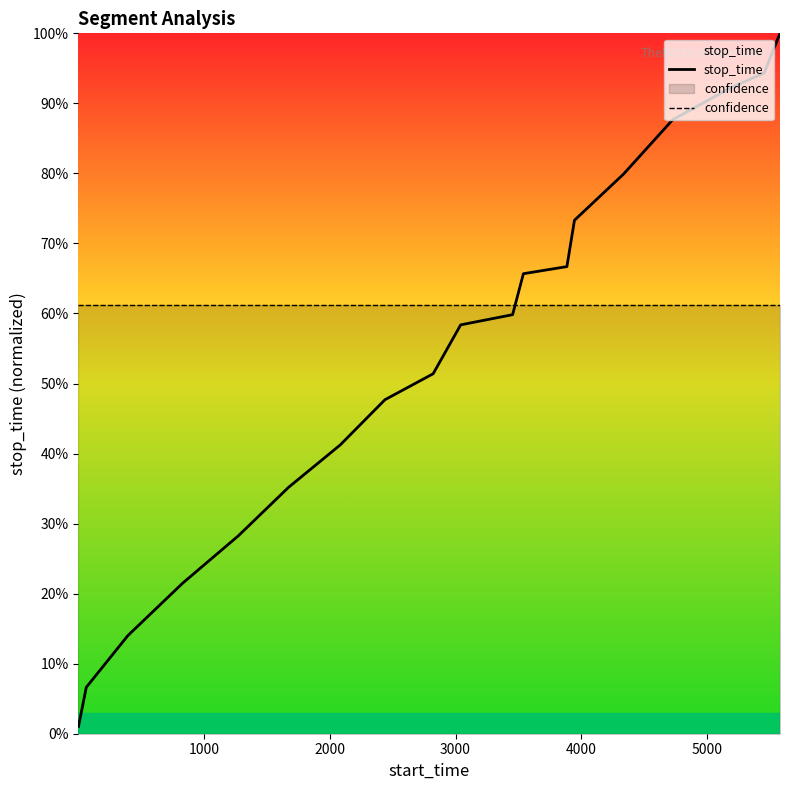

How many lines are shown in the chart?

2